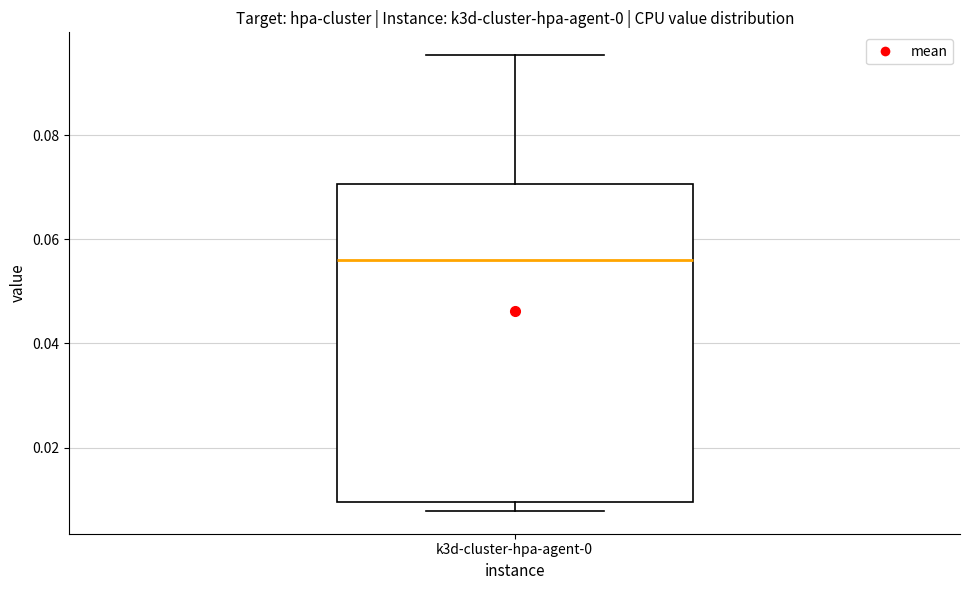

Transcribe this box plot: give where the median line is, the range the box spans, and where the two whiskers end, as read against the y-axis. The values are not printed on the chart, so give them approximately, as read against the axis.

median 0.056, box 0.010 to 0.070, whiskers 0.008 to 0.096